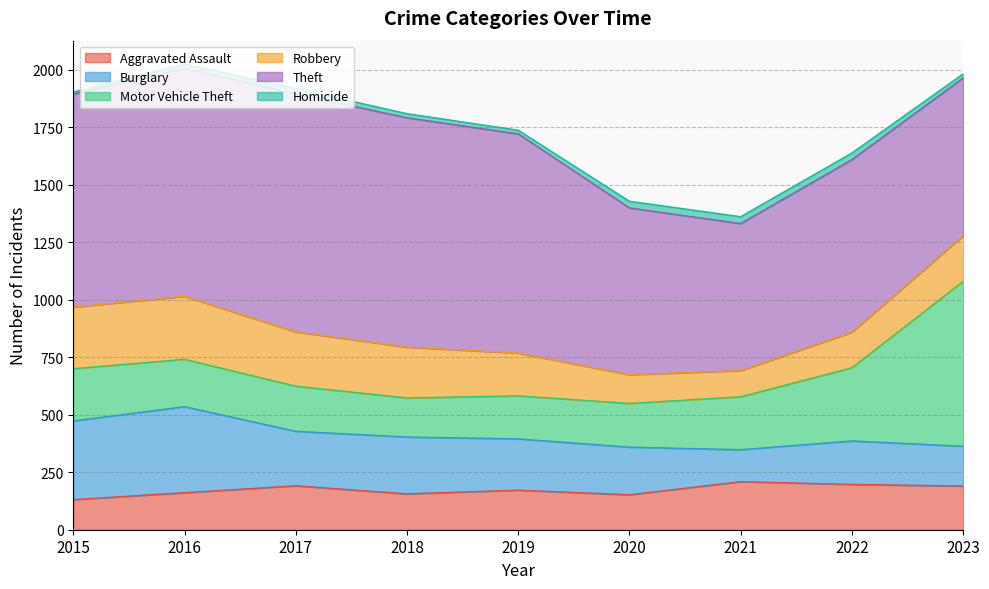

Where is Burglary nearest to the value 256?

2018